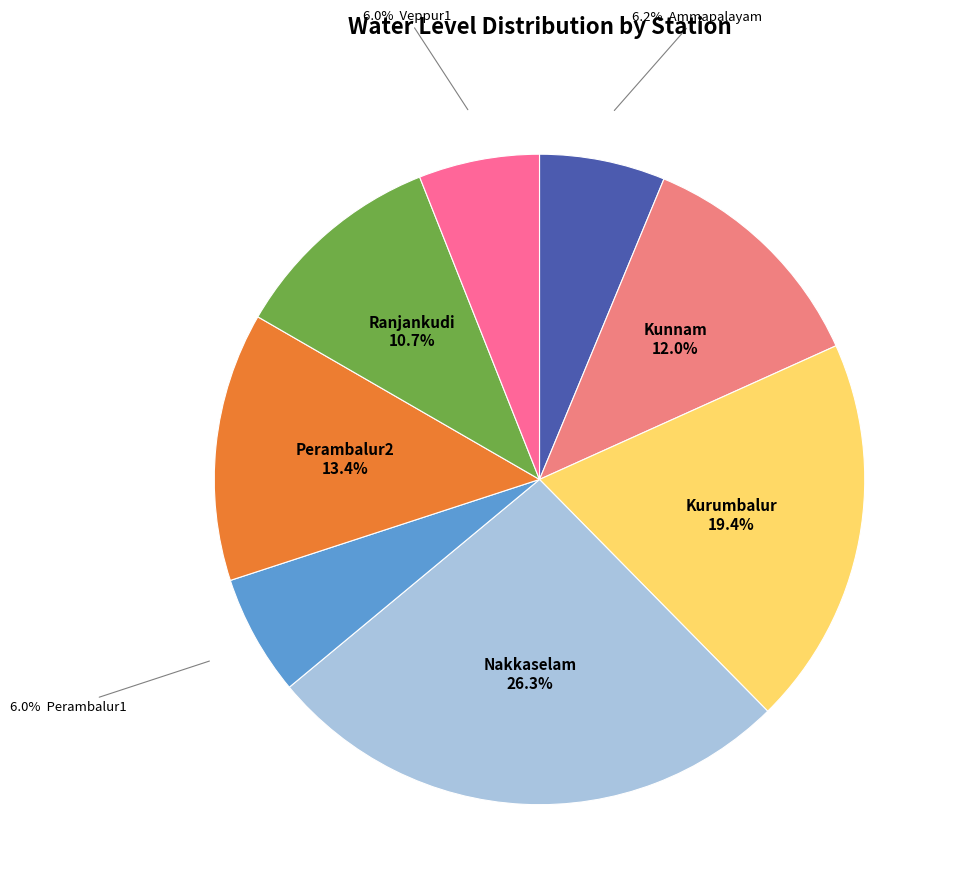

How many segments does this pie chart have?

8